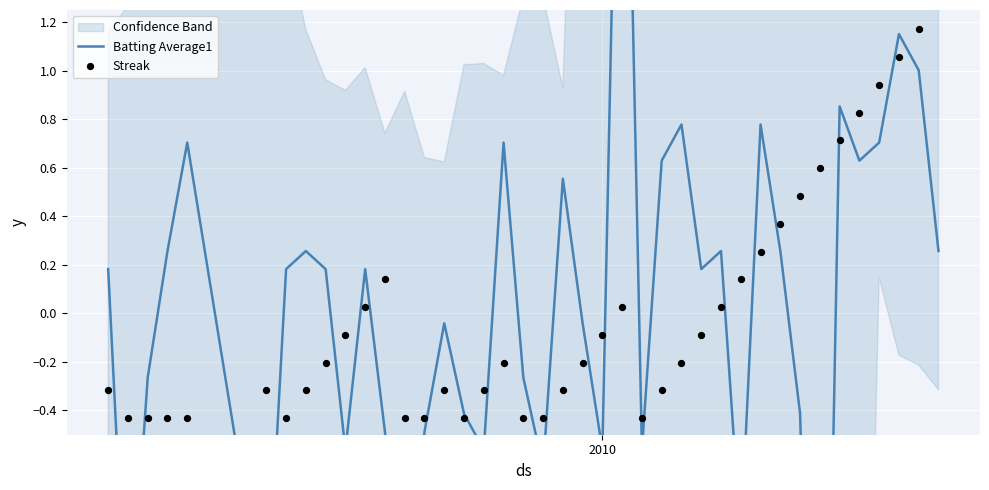

Which series reaches the maximum Y coordinate?

Batting Average1